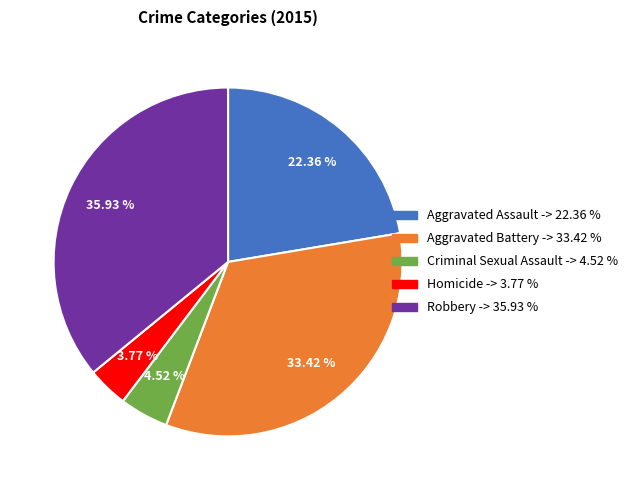

What is the total percentage of Criminal Sexual Assault and Aggravated Battery?

37.9%